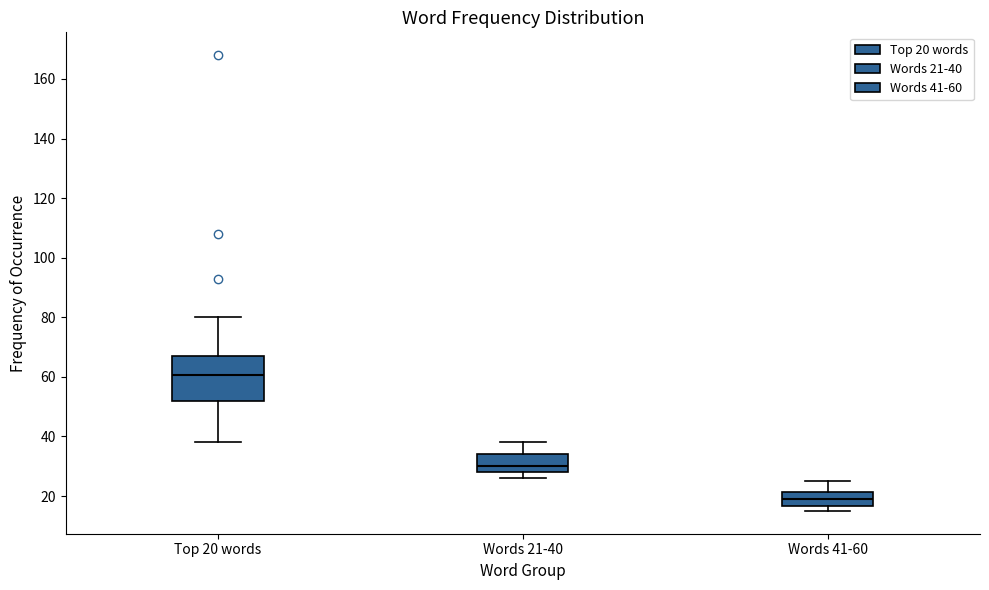

Reading left to right, transcribe this box plot: for each box, give where its median line is, the range the box spans, and where its two whiskers end, as read against the y-axis. The values are not printed on the chart, so give them approximately, as read against the axis.

Top 20 words: median 60, box 52 to 68, whiskers 38 to 80
Words 21-40: median 30, box 28 to 34, whiskers 26 to 38
Words 41-60: median 20, box 16 to 22, whiskers 16 (just below the box's lower edge) to 26